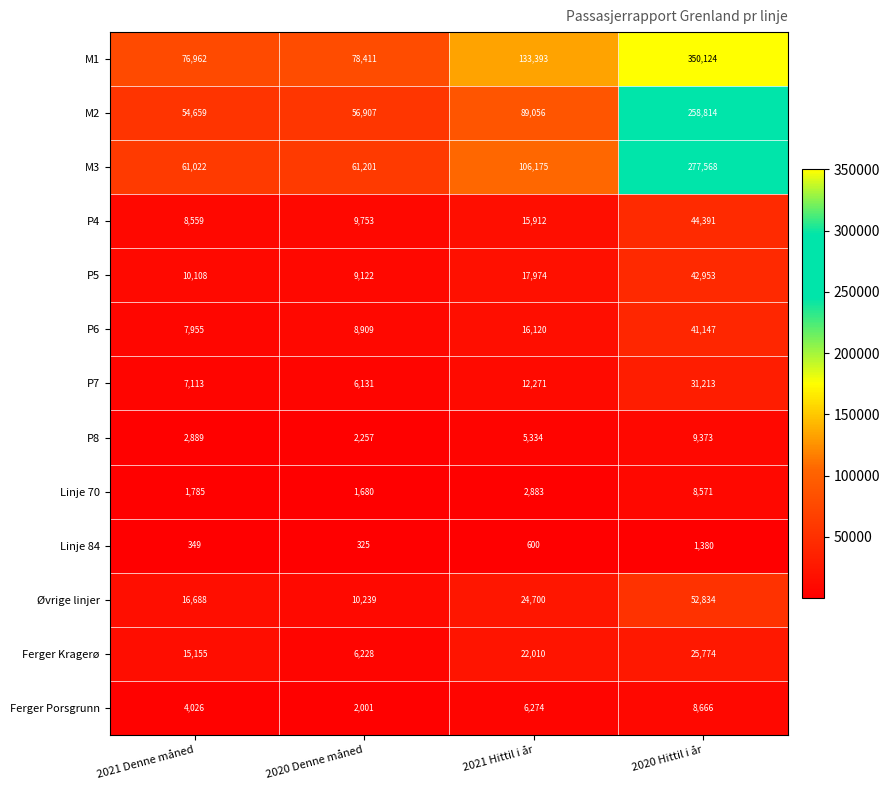

At which category is the sum across all series the highest?

2020 Hittil i år